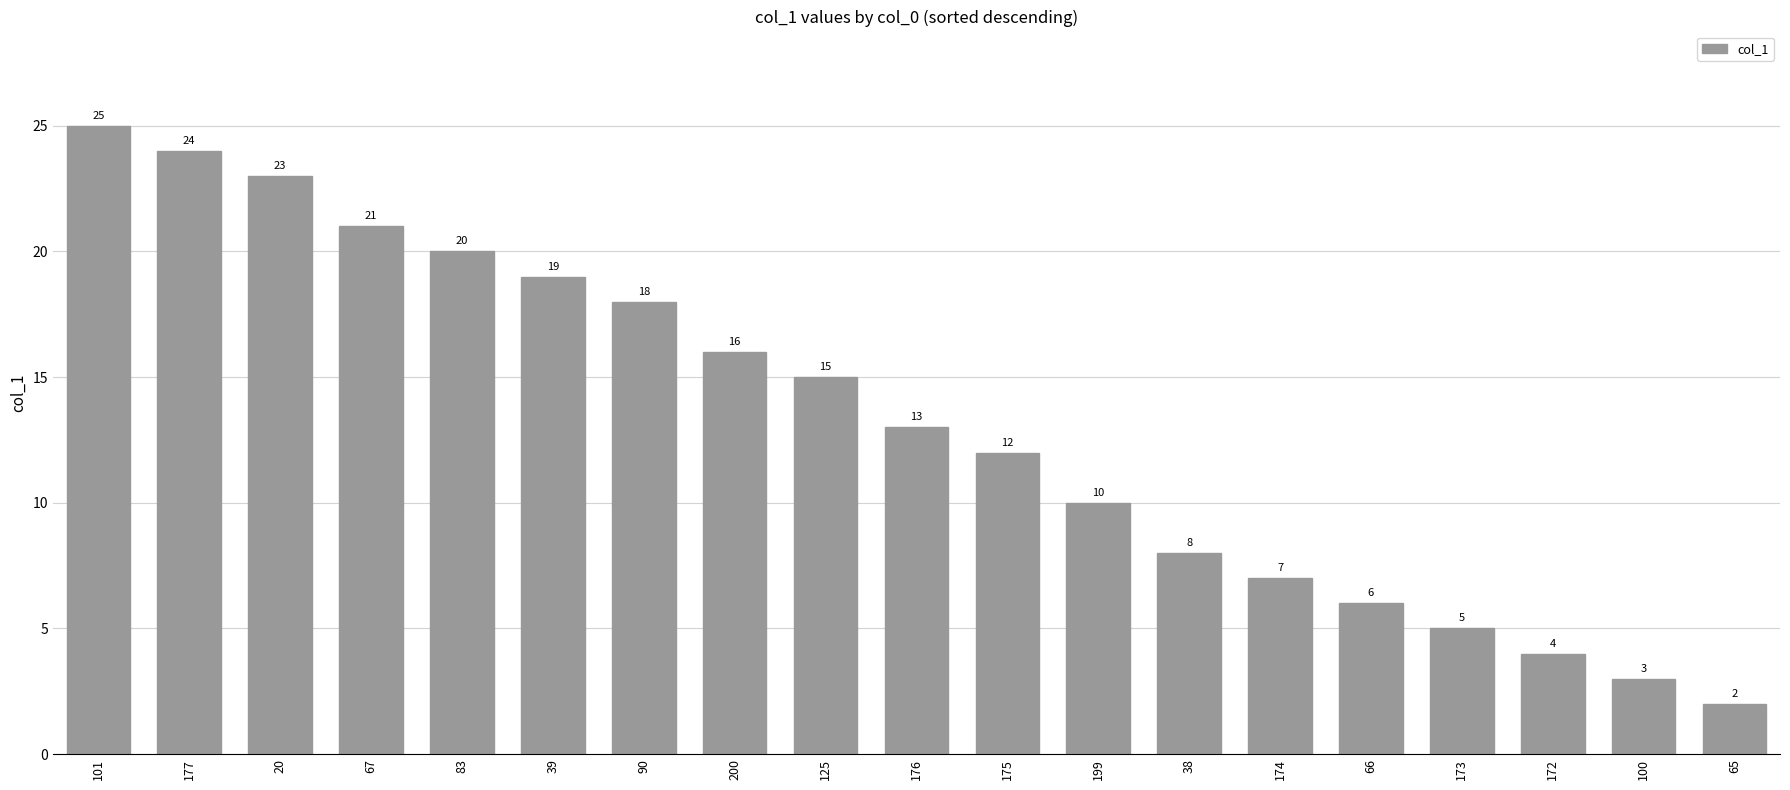

Reading left to right, transcribe all the data shown in this chart.

25	24	23	21	20	19	18	16	15	13	12	10	8	7	6	5	4	3	2